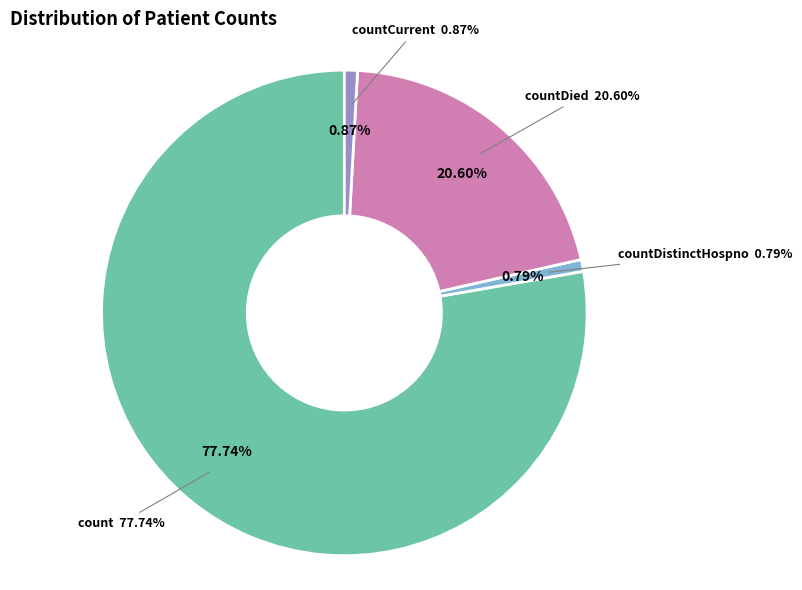

Which slice is the largest?

count